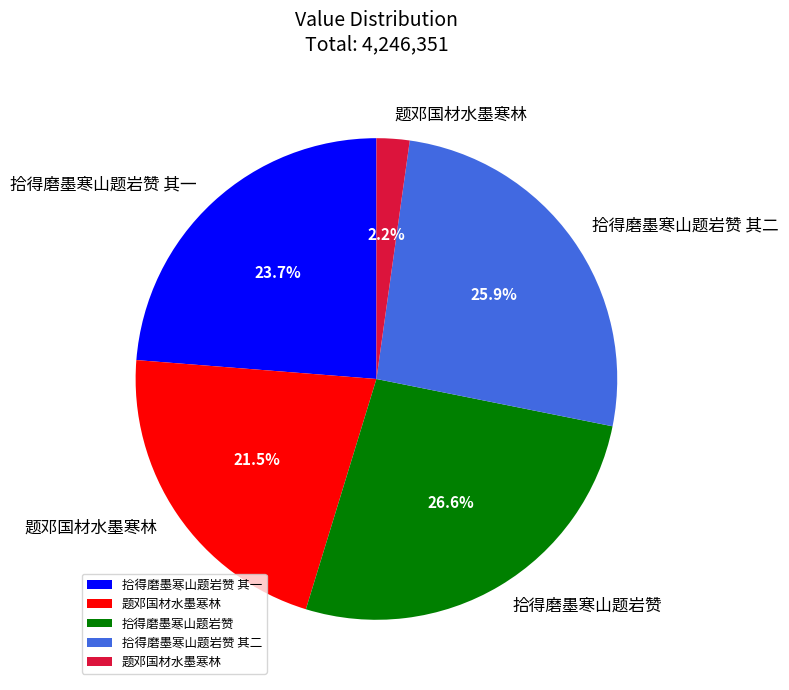

Is there a majority slice in this chart?

No